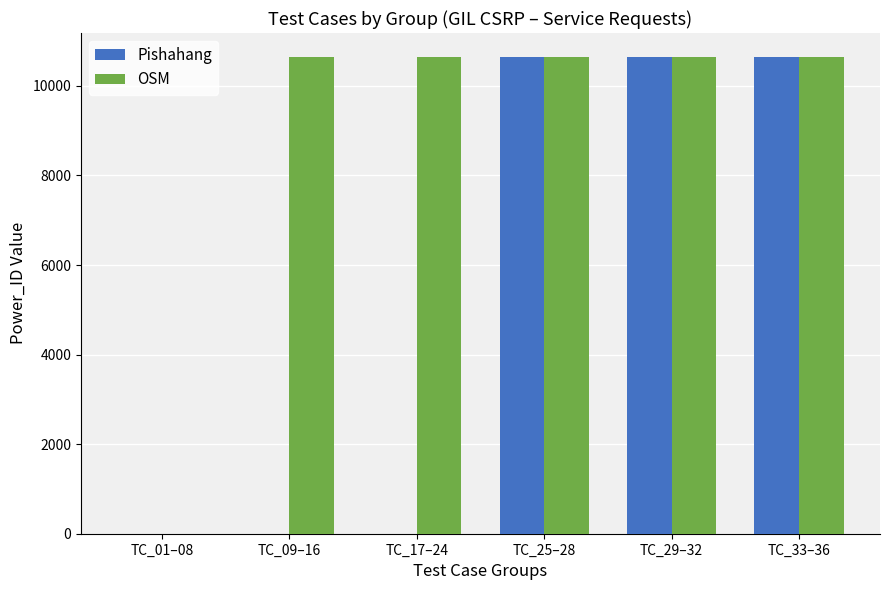

What is the spread (max minus min) of values at TC_09–16?

10648